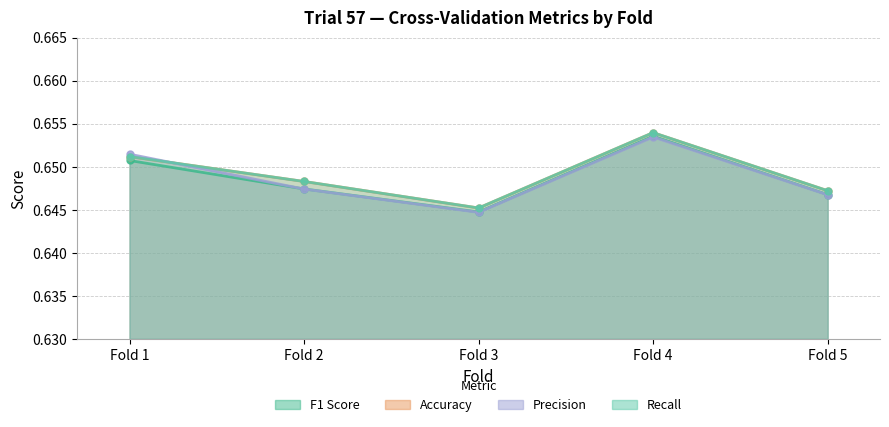

At which category does F1 Score reach its first local valley?

Fold 3